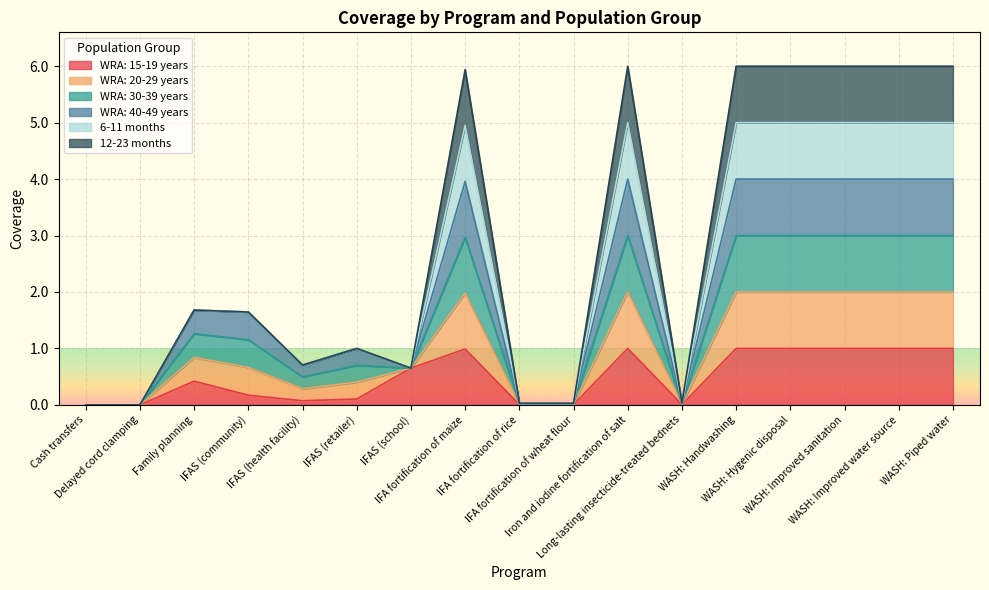

What is the label of the 16th point from the right?

Delayed cord clamping